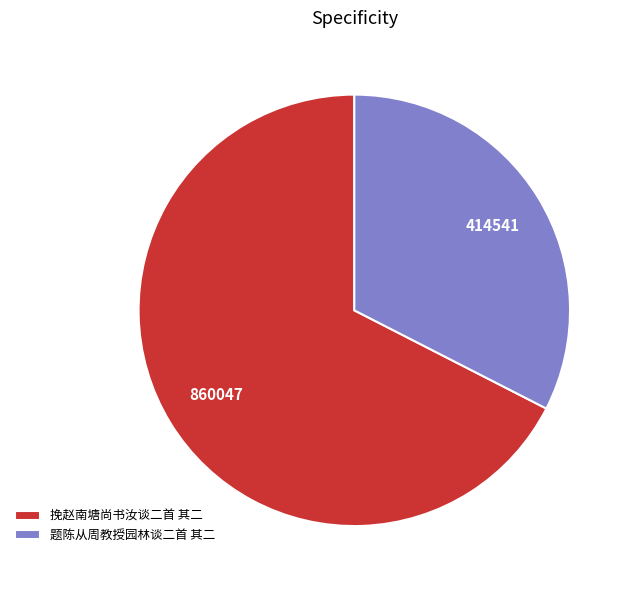

True or false: 题陈从周教授园林谈二首 其二 accounts for 33% of the total.

True